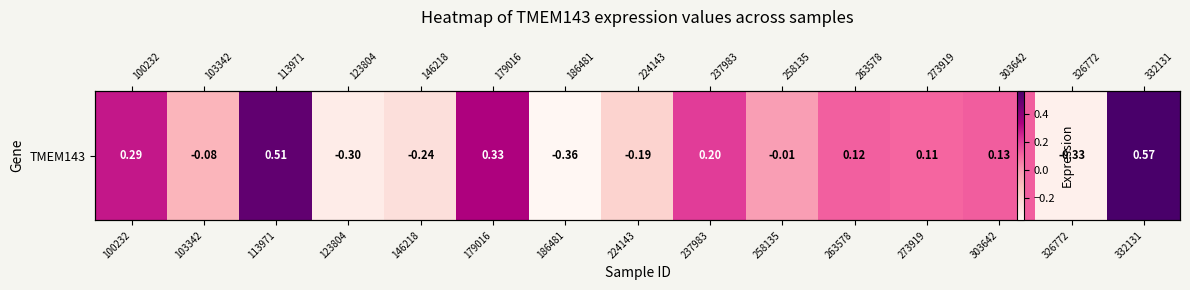

At which label does the data first exceed 0?

100232